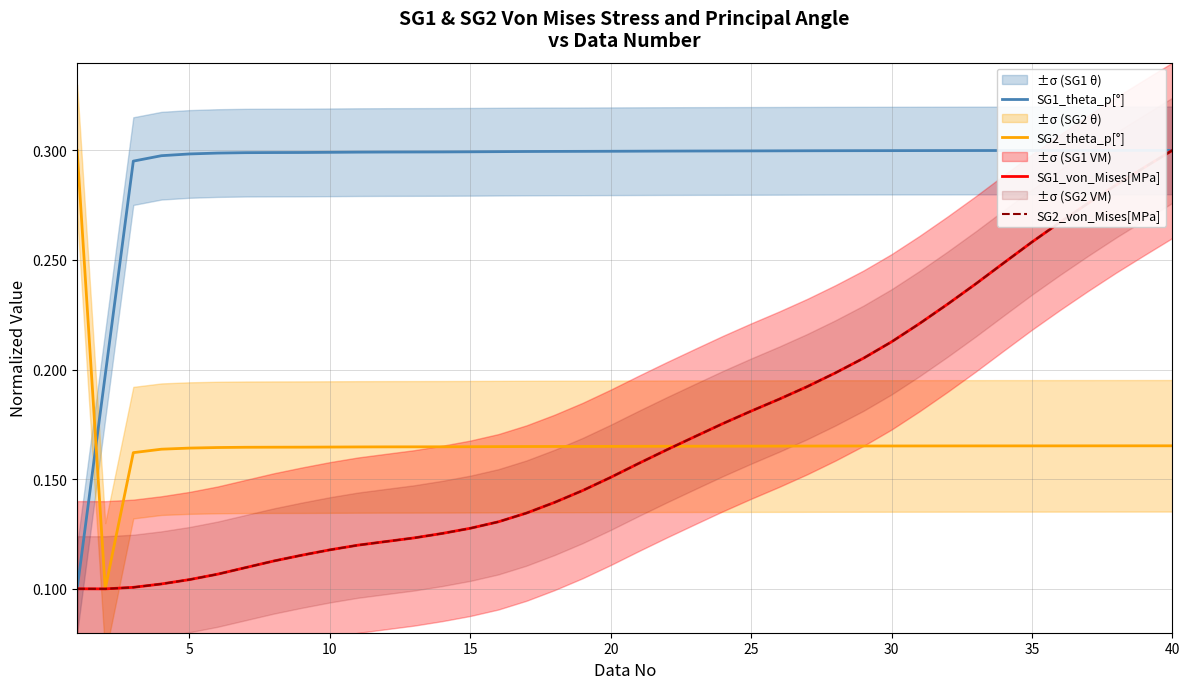

Reading right to left, extract all data points from this chart.

SG1_theta_p[°]: 0.3	0.3	0.3	0.3	0.3	0.3	0.3	0.3	0.3	0.3	0.3	0.3	0.3	0.3	0.3	0.3	0.3	0.3	0.3	0.3	0.3	0.3	0.3	0.3	0.3	0.3	0.3	0.3	0.3	0.3	0.3	0.3	0.3	0.3	0.3	0.3	0.3	0.3	0.2	0.1
SG2_theta_p[°]: 0.2	0.2	0.2	0.2	0.2	0.2	0.2	0.2	0.2	0.2	0.2	0.2	0.2	0.2	0.2	0.2	0.2	0.2	0.2	0.2	0.2	0.2	0.2	0.2	0.2	0.2	0.2	0.2	0.2	0.2	0.2	0.2	0.2	0.2	0.2	0.2	0.2	0.2	0.1	0.3
SG1_von_Mises[MPa]: 0.3	0.3	0.3	0.3	0.3	0.3	0.2	0.2	0.2	0.2	0.2	0.2	0.2	0.2	0.2	0.2	0.2	0.2	0.2	0.2	0.2	0.1	0.1	0.1	0.1	0.1	0.1	0.1	0.1	0.1	0.1	0.1	0.1	0.1	0.1	0.1	0.1	0.1	0.1	0.1
SG2_von_Mises[MPa]: 0.3	0.3	0.3	0.3	0.3	0.3	0.2	0.2	0.2	0.2	0.2	0.2	0.2	0.2	0.2	0.2	0.2	0.2	0.2	0.2	0.2	0.1	0.1	0.1	0.1	0.1	0.1	0.1	0.1	0.1	0.1	0.1	0.1	0.1	0.1	0.1	0.1	0.1	0.1	0.1